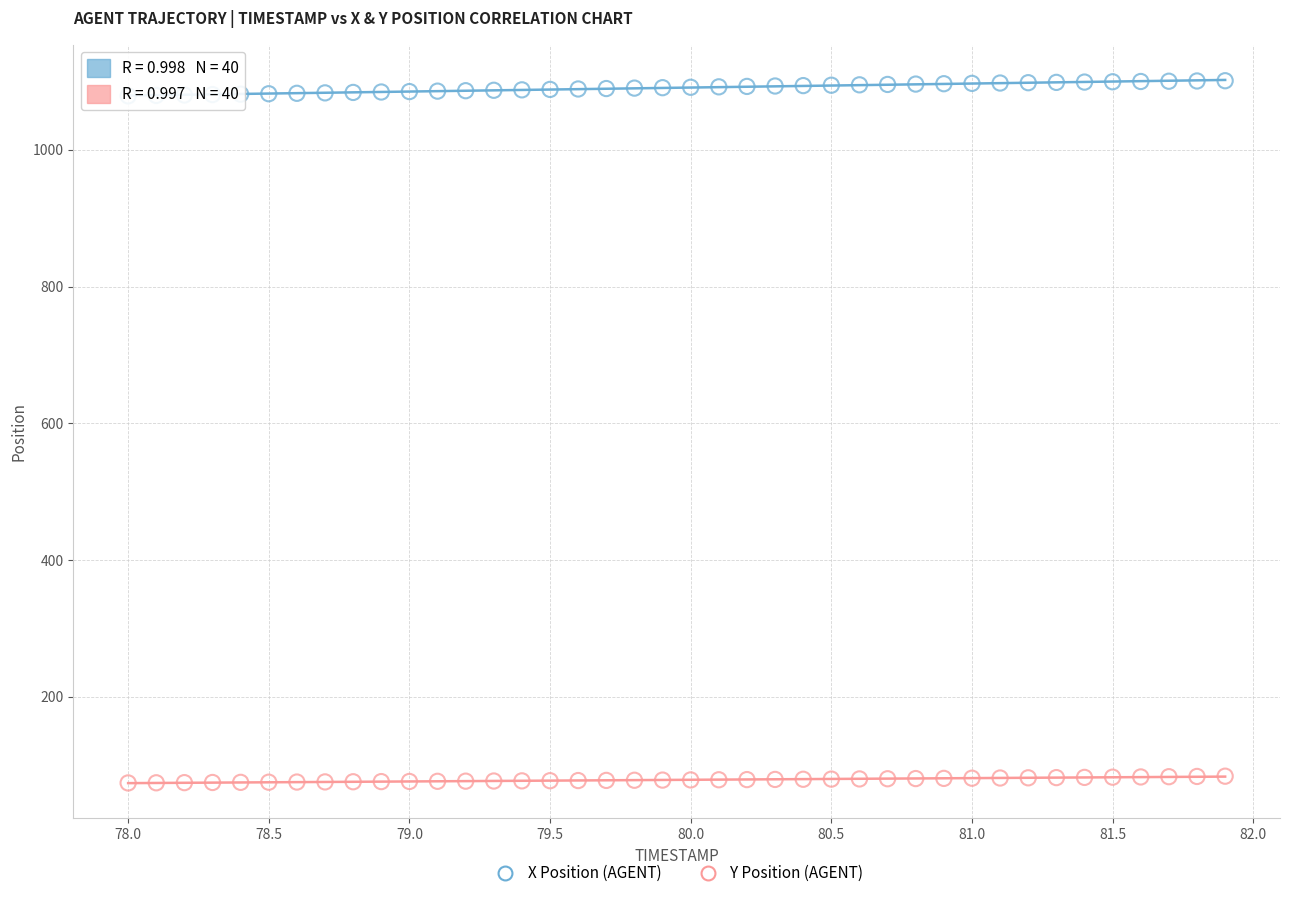

What are all the series names shown in the legend?

X Position (AGENT), Y Position (AGENT)